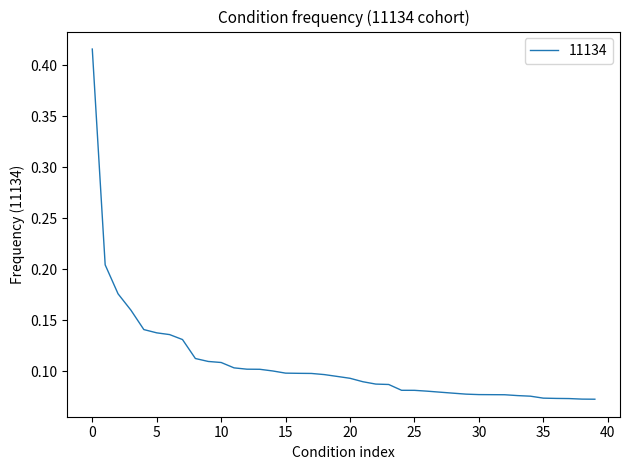

What is the difference between the maximum and minimum values?

0.3